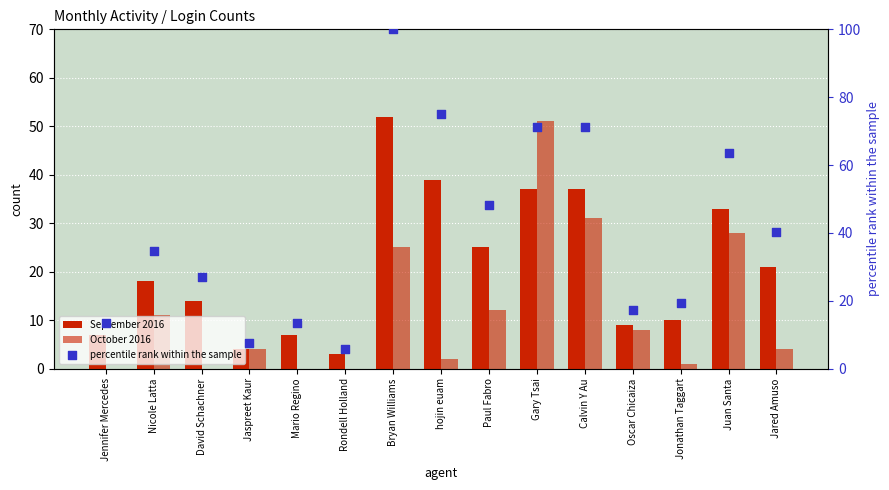

Which series has the largest total across all categories?

percentile rank within the sample